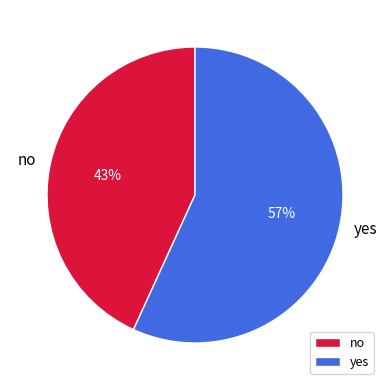

True or false: no accounts for 53% of the total.

False